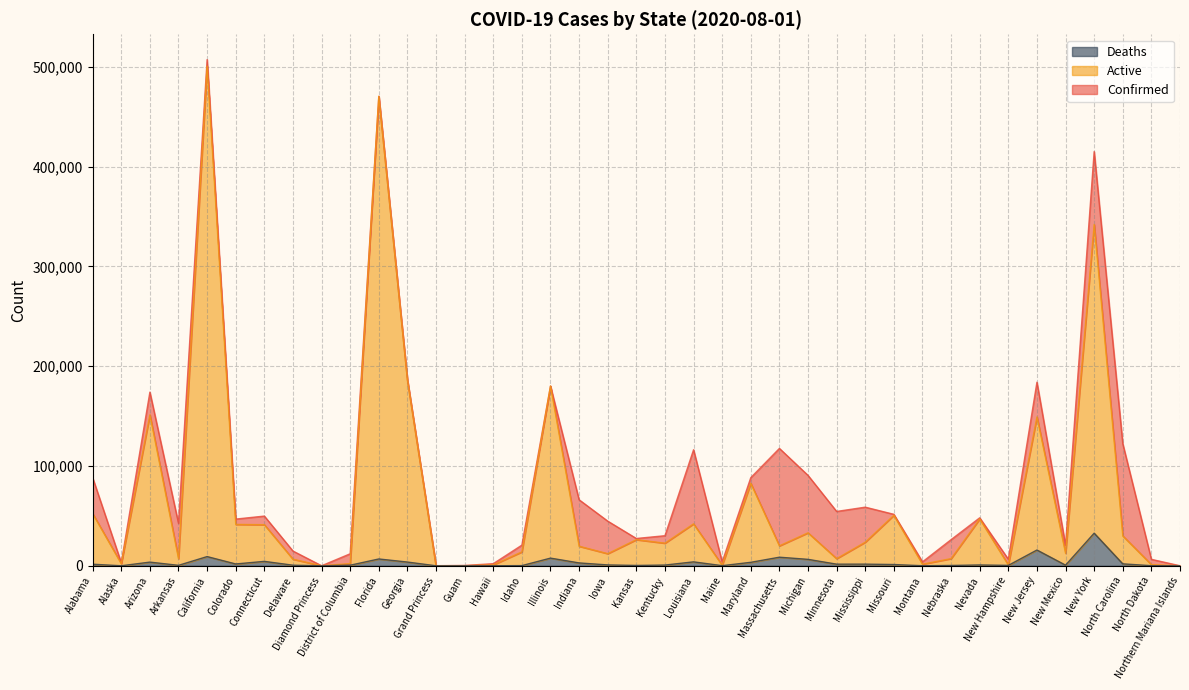

Reading left to right, what are all the values shown in this chart?

Confirmed: 88266	3036	174010	42511	507206	46809	49810	14788	49	12057	470386	186352	103	356	2111	20716	180115	66154	44753	27362	30151	116280	3912	88346	117612	90574	54463	58747	51580	3965	26211	48088	6583	183953	20600	415014	122298	6469	42
Active: 52322	2092	151296	7098	500579	41482	41197	6622	49	2241	470386	186352	103	52	885	13972	180115	19609	12175	26186	22670	42034	551	82657	20017	33072	7174	23676	50629	1634	7214	46961	861	149185	12585	341959	29996	1180	13
Deaths: 1580	23	3694	453	9237	1838	4432	598	0	584	6843	3752	3	5	26	188	7692	2886	872	358	735	3949	123	3493	8609	6450	1640	1663	1278	60	332	830	415	15819	642	32689	1942	103	2